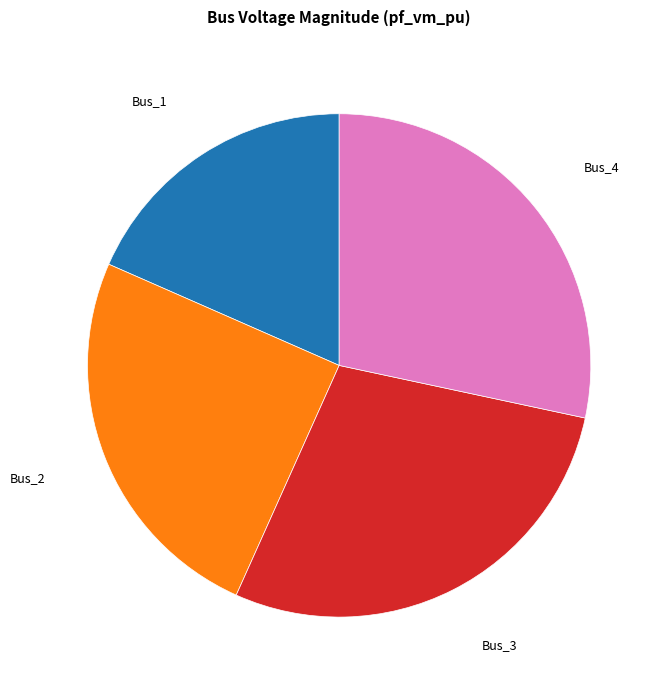

How many segments does this pie chart have?

4